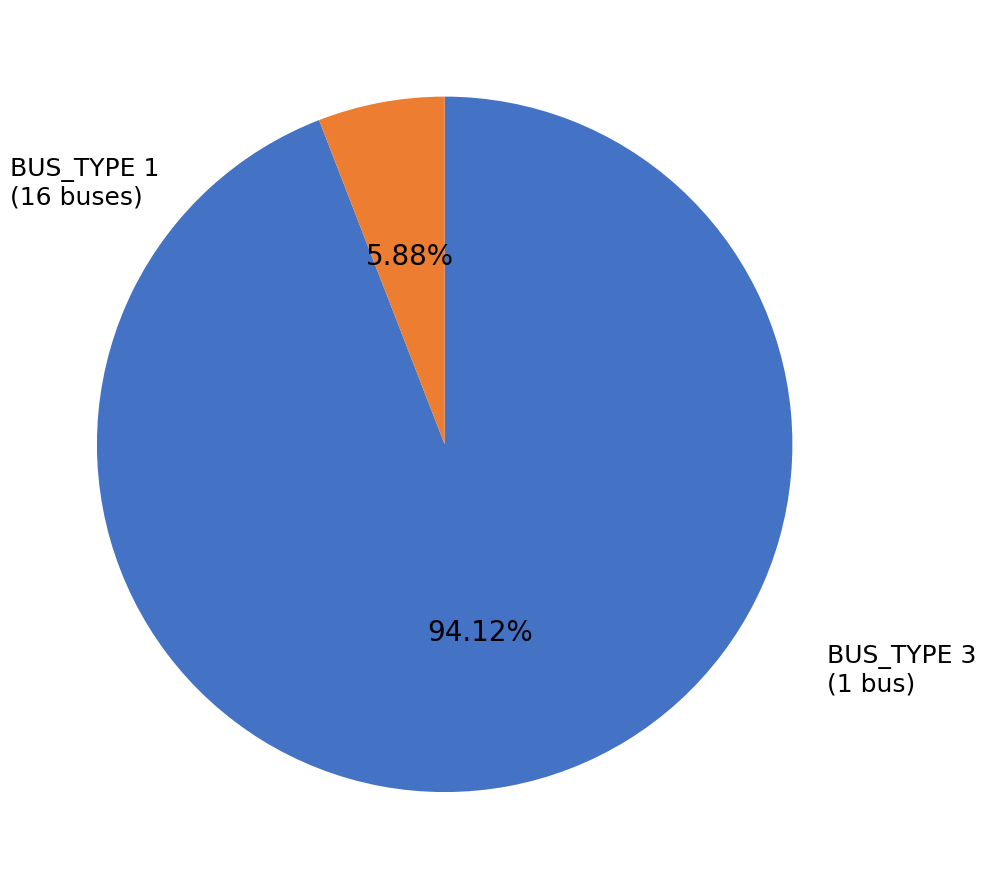

To the nearest percent, what is the average slice percentage?

50%